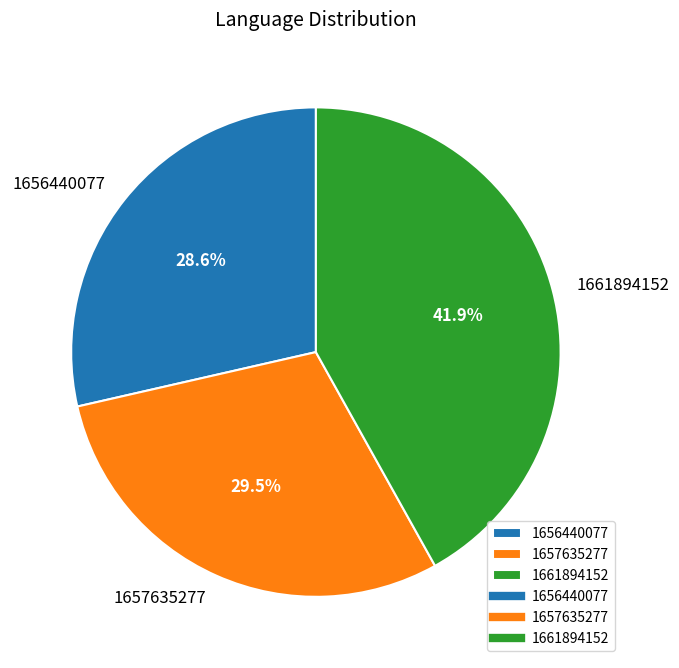

Does any single category account for the majority?

No